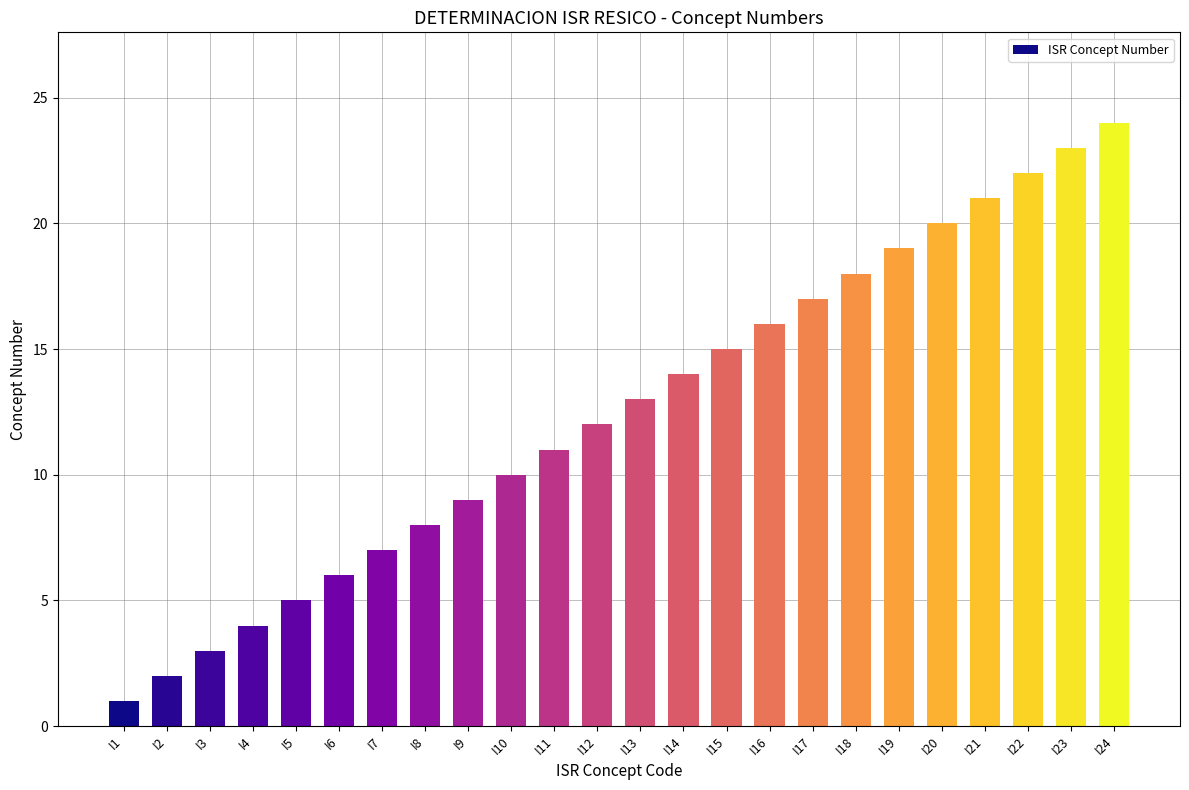

What is the value of the 15th bar from the left?

15